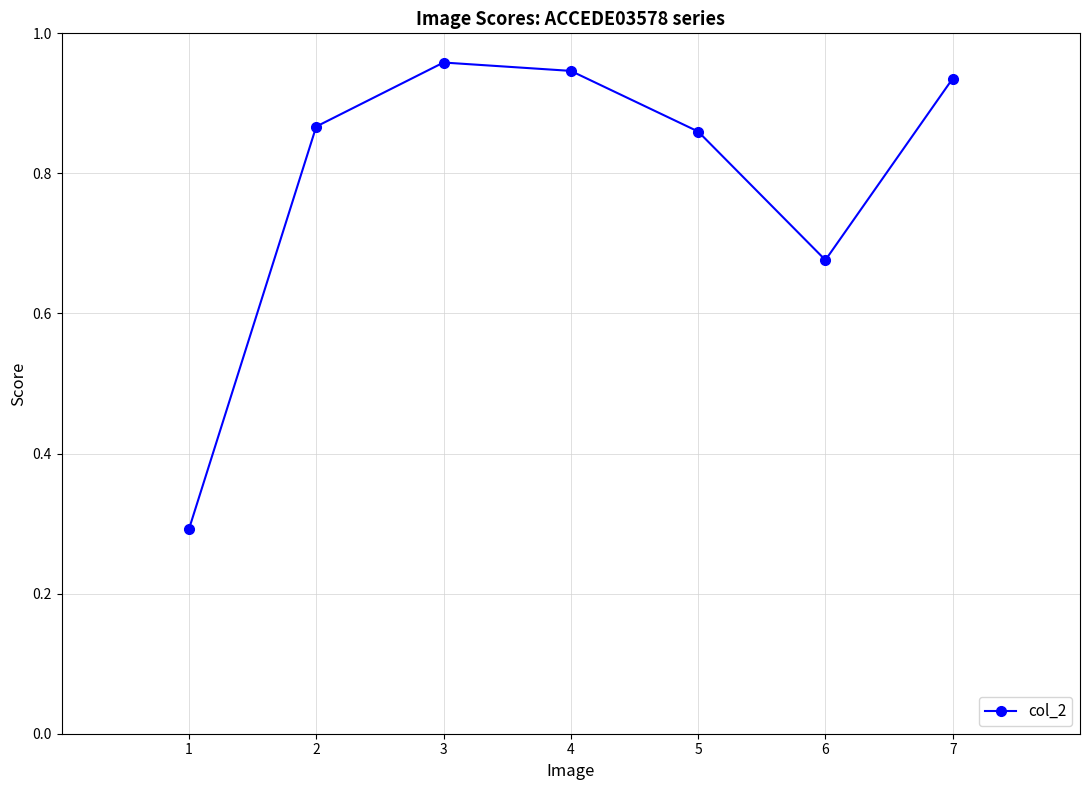

Between 1 and 7, which is larger?

7